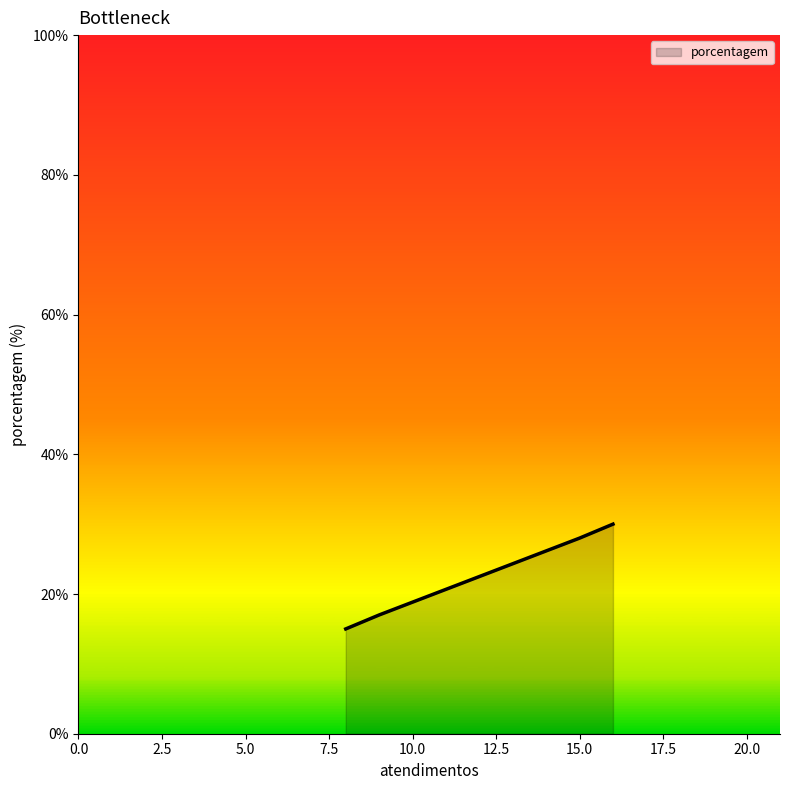

What is the maximum value shown in the chart?

30